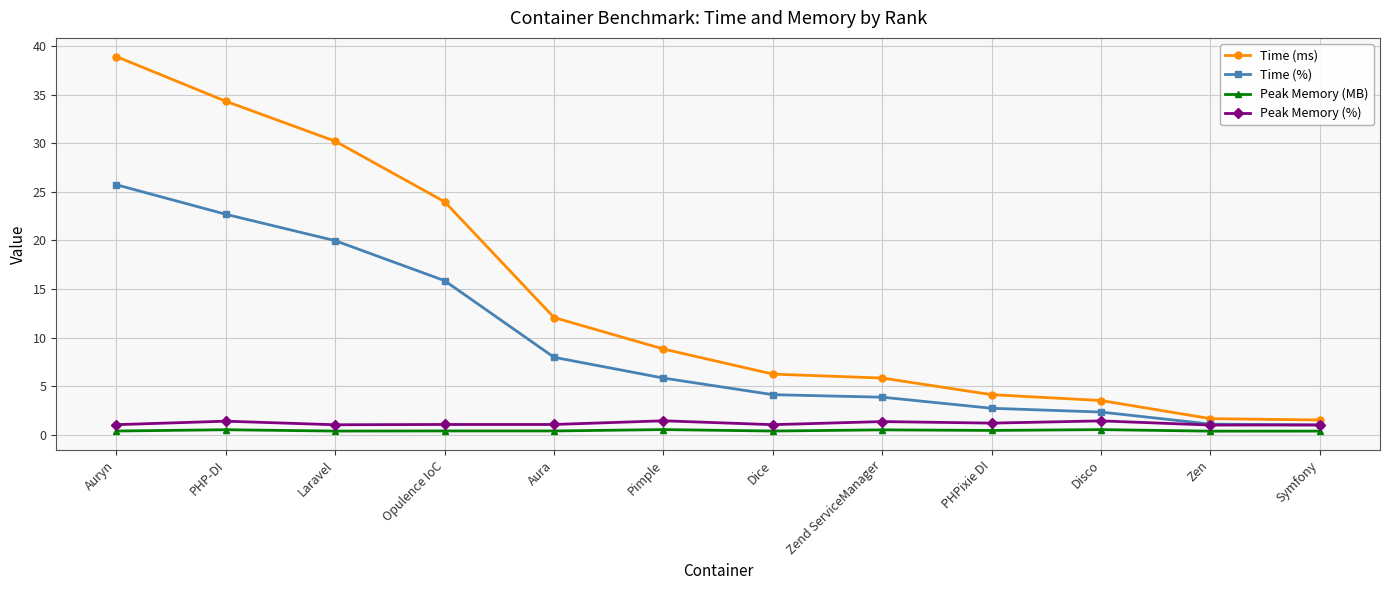

True or false: Peak Memory (MB) and Peak Memory (%) cross at least once.

False